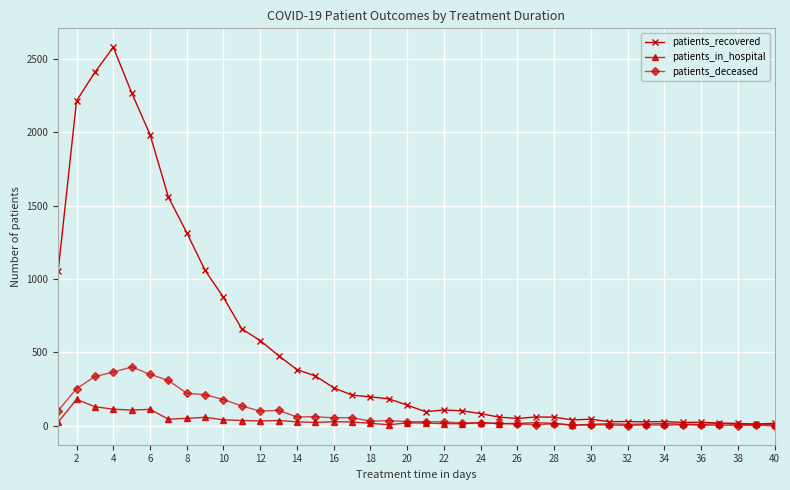

What is the greatest value displayed?

2580